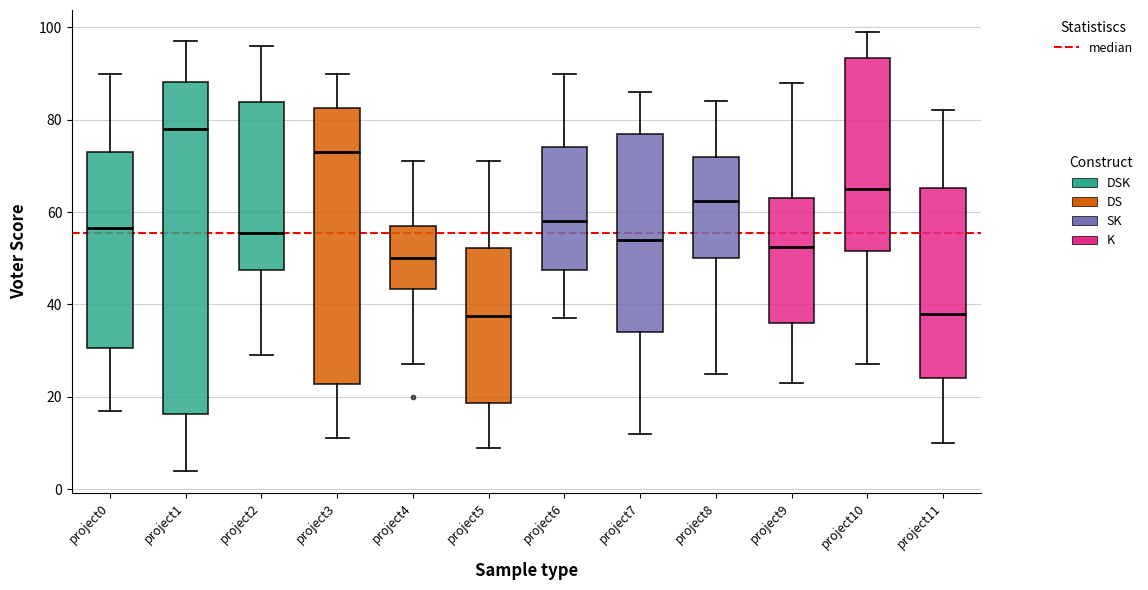

Which box's median line is the highest?

project1